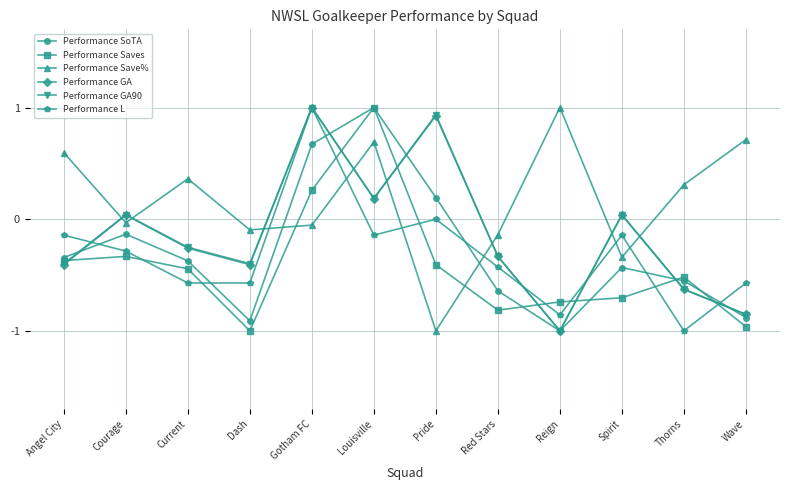

What is the spread (max minus min) of values at Spirit?

0.7